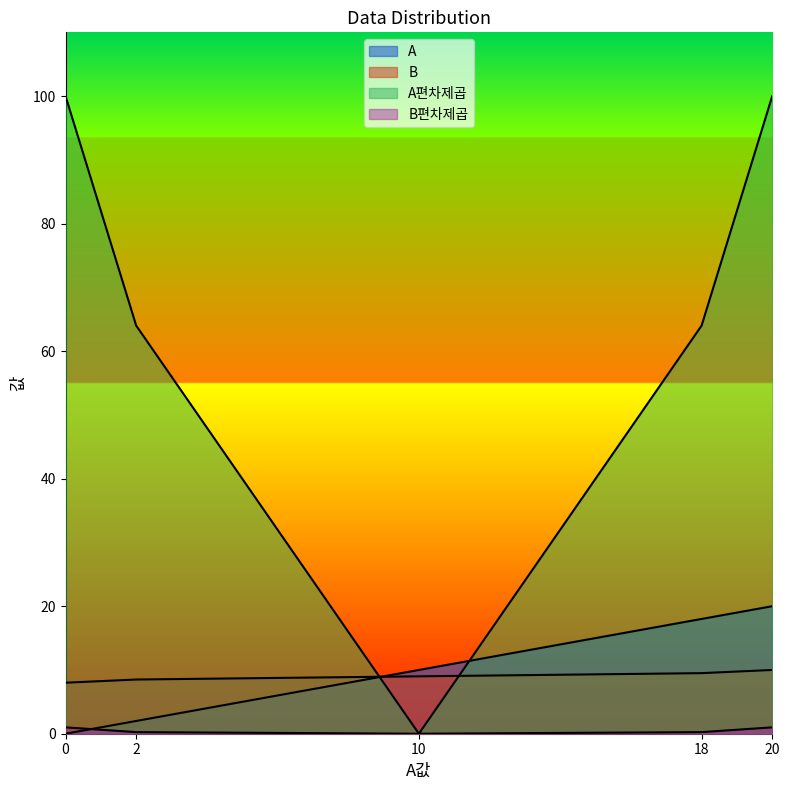

How many distinct data groups are displayed?

4